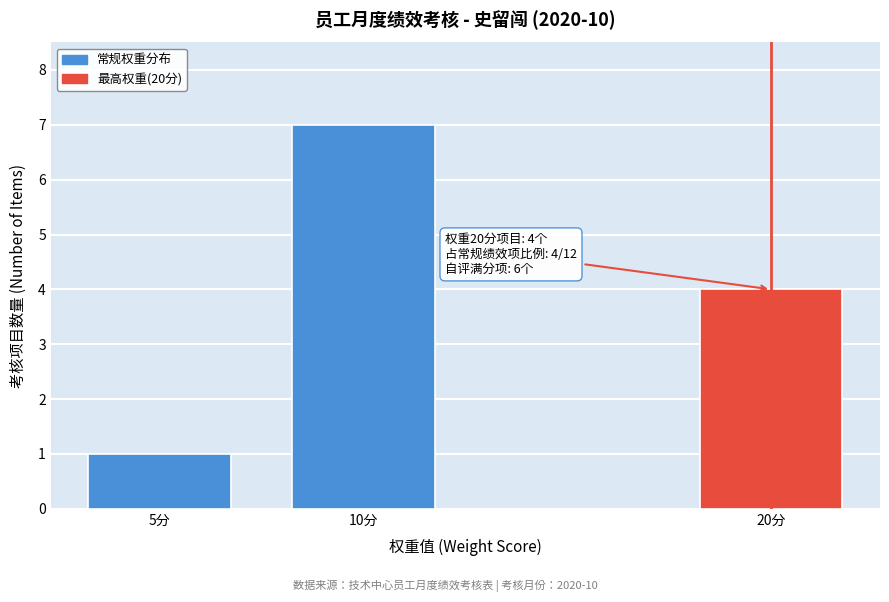

Reading left to right, transcribe all the data shown in this chart.

1	7	4